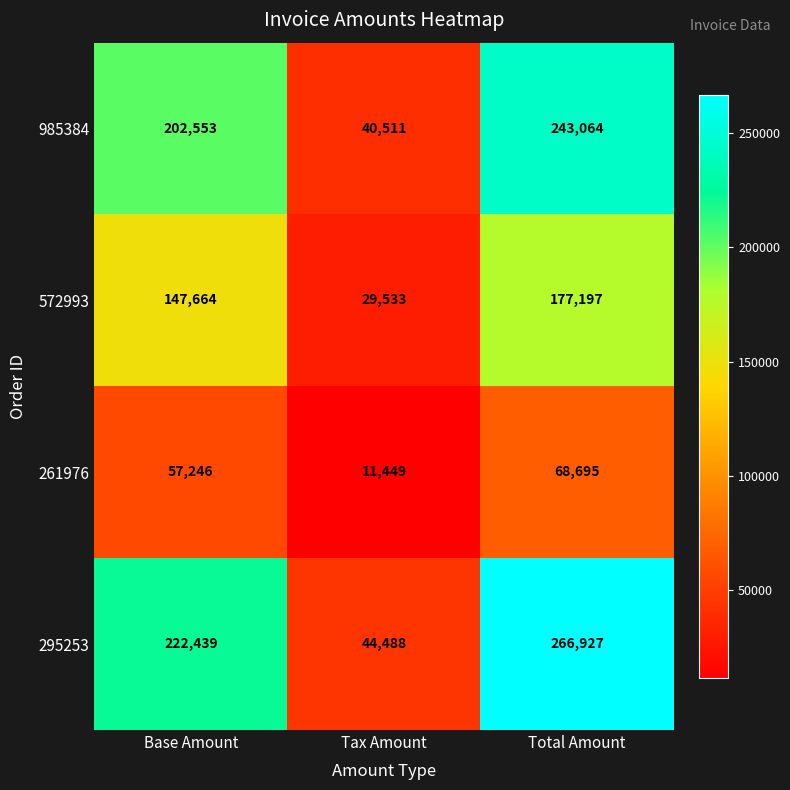

Which category has the highest value across all series?

Total Amount